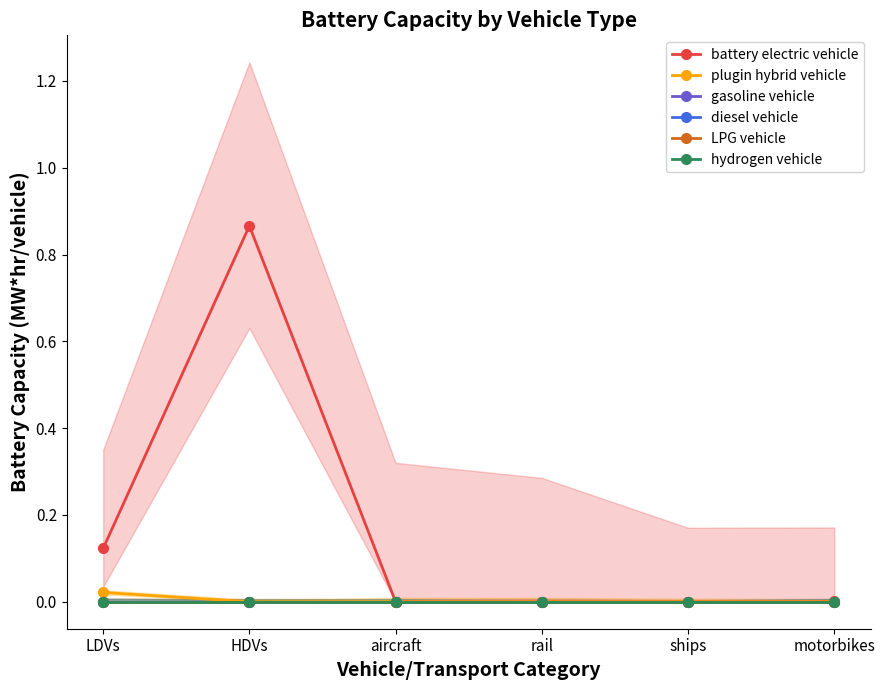

True or false: gasoline vehicle and hydrogen vehicle cross at least once.

False